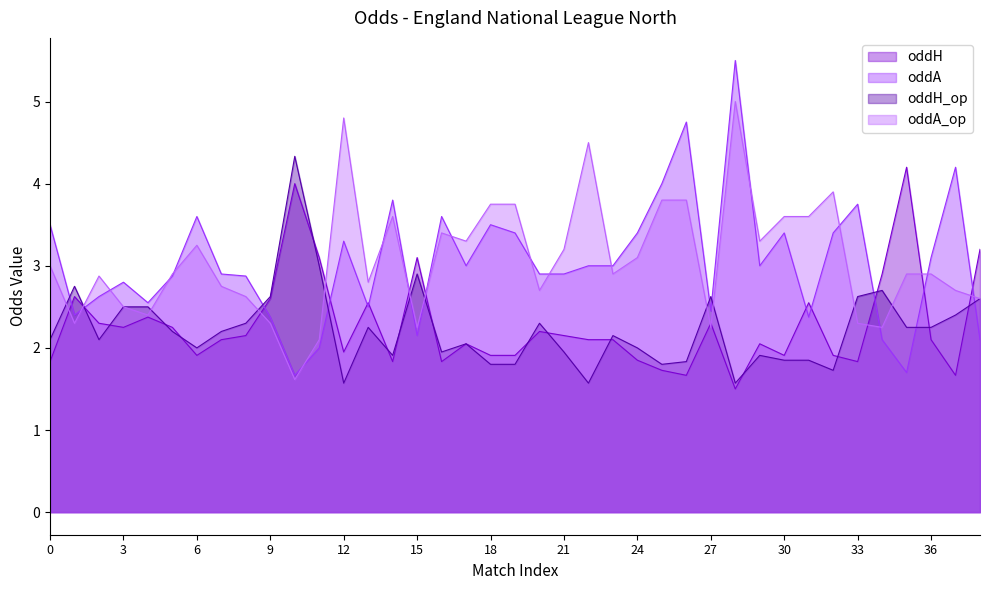

The oddH series shows 3.4 at 29. True or false?

False